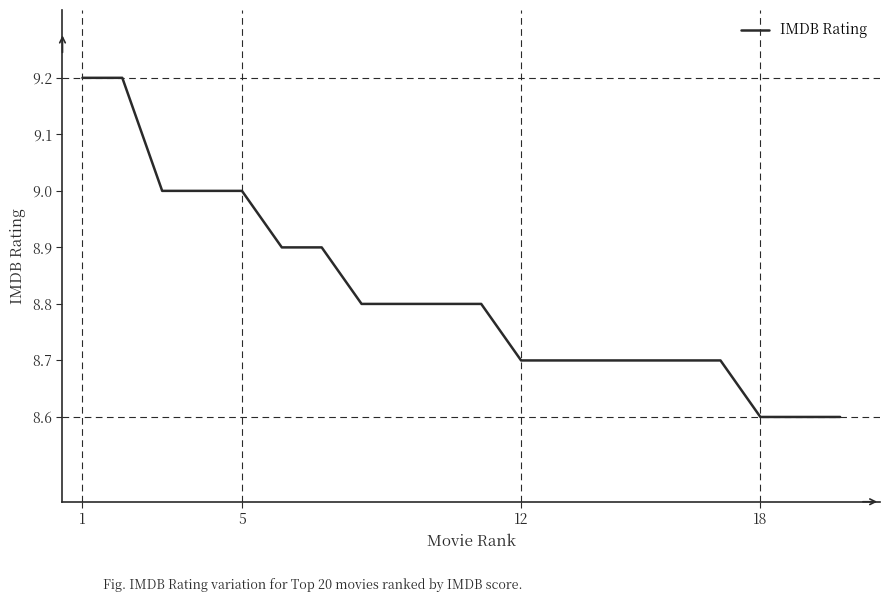

What is the maximum value shown in the chart?

9.2